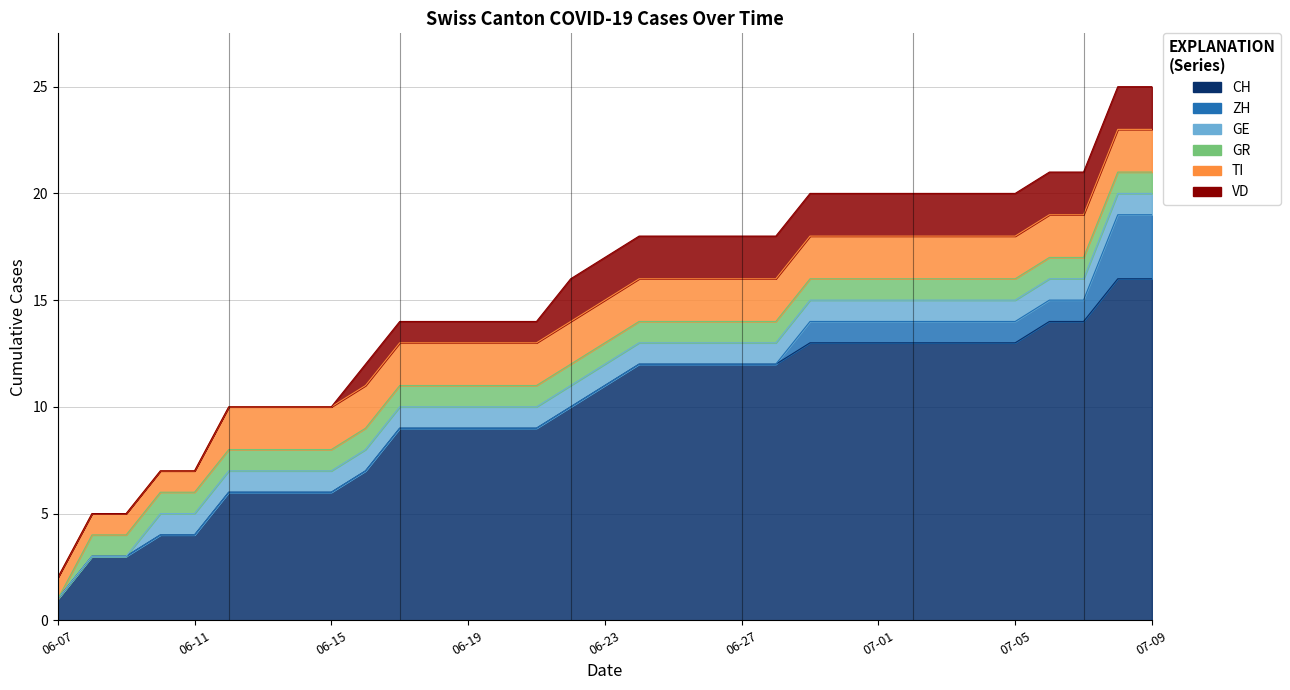

True or false: GE has more than 1 points higher than both neighbors.

False